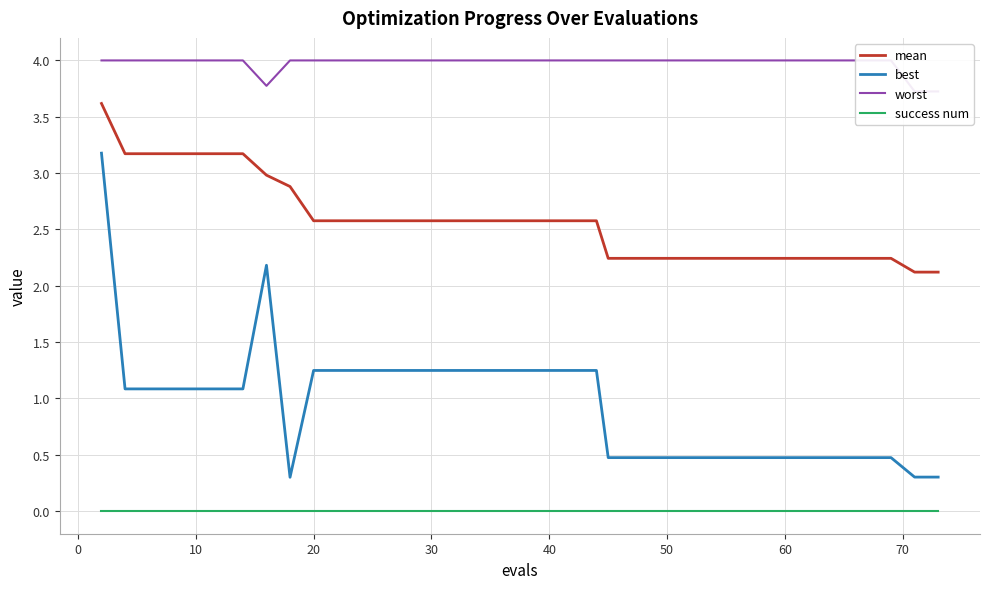

How many interior local valleys does the worst series have?

1